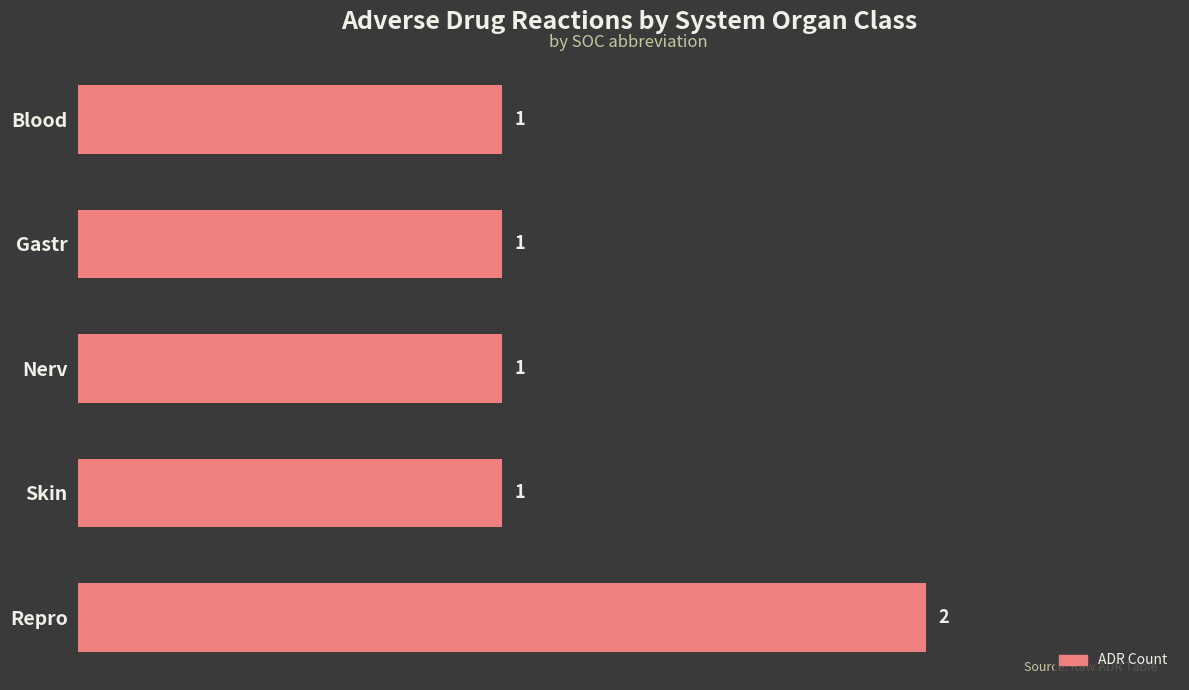

At which category does the chart reach its peak across all series?

Repro